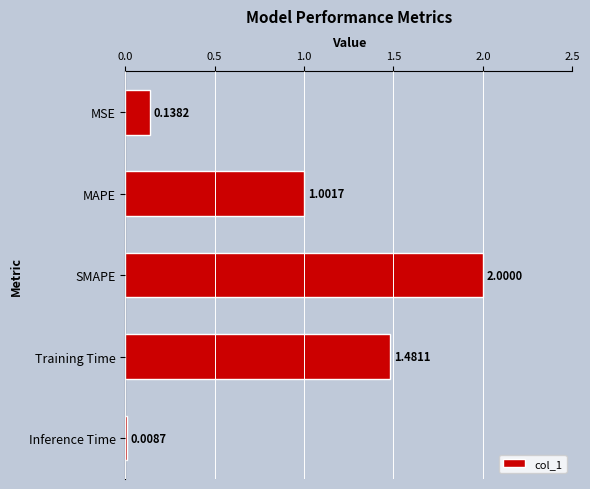

List the labels in order of value, smallest first.

Inference Time, MSE, MAPE, Training Time, SMAPE